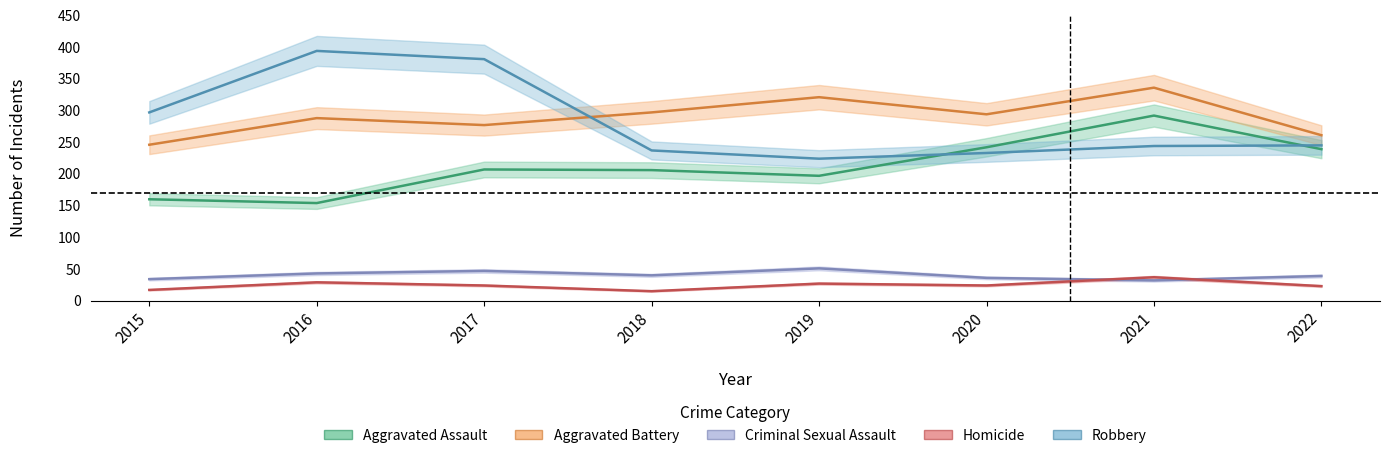

What is the value of the Aggravated Battery point at the 6th from the left?

294